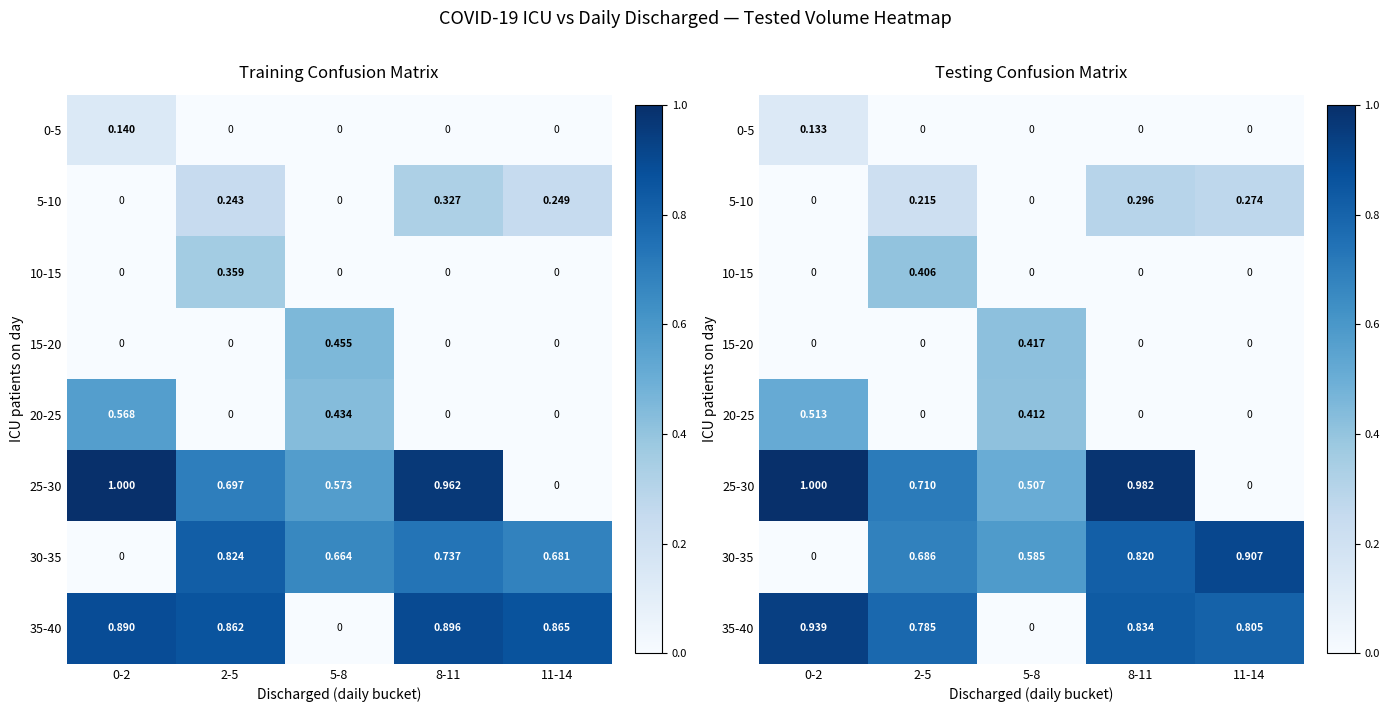

Reading left to right, what are all the values shown in this chart?

row_0: 0-2=0.1	2-5=0.0	5-8=0.0	8-11=0.0	11-14=0.0
row_1: 0-2=0.0	2-5=0.2	5-8=0.0	8-11=0.3	11-14=0.3
row_2: 0-2=0.0	2-5=0.4	5-8=0.0	8-11=0.0	11-14=0.0
row_3: 0-2=0.0	2-5=0.0	5-8=0.4	8-11=0.0	11-14=0.0
row_4: 0-2=0.5	2-5=0.0	5-8=0.4	8-11=0.0	11-14=0.0
row_5: 0-2=1.0	2-5=0.7	5-8=0.5	8-11=1.0	11-14=0.0
row_6: 0-2=0.0	2-5=0.7	5-8=0.6	8-11=0.8	11-14=0.9
row_7: 0-2=0.9	2-5=0.8	5-8=0.0	8-11=0.8	11-14=0.8